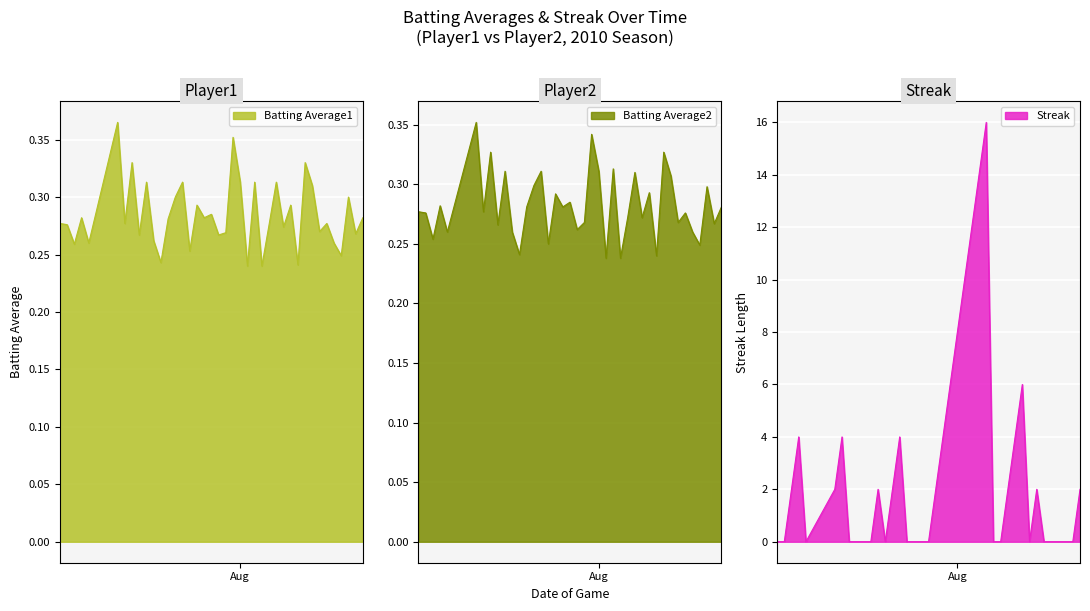

What are all the series names shown in the legend?

Batting Average1, Batting Average2, Streak